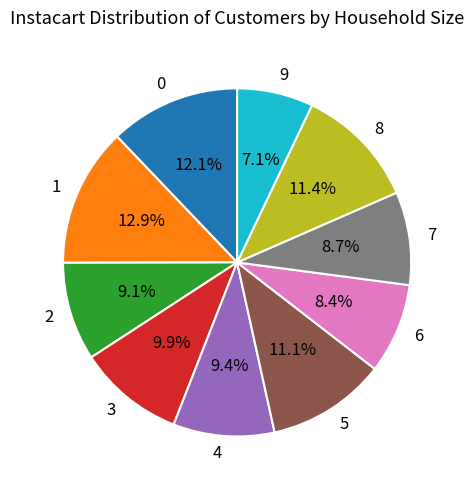

How many segments does this pie chart have?

10